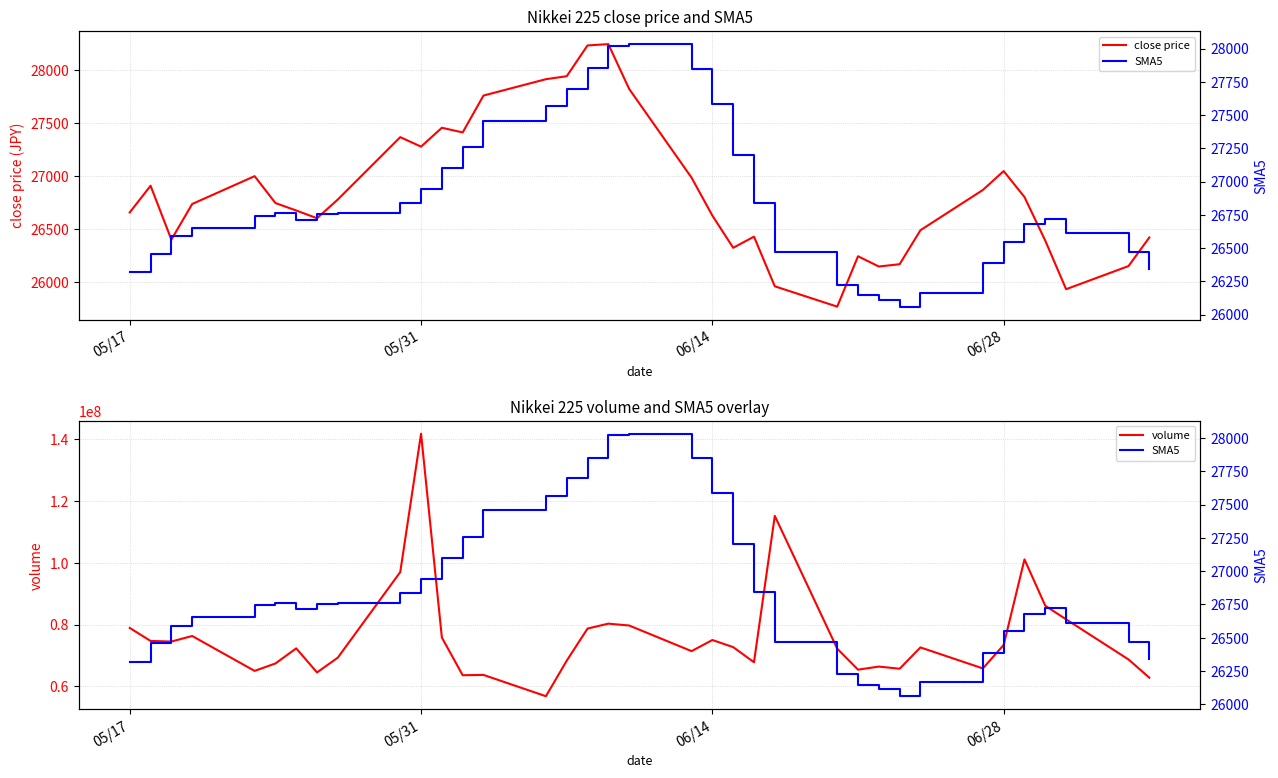

At which label does volume reach its peak?

05/31